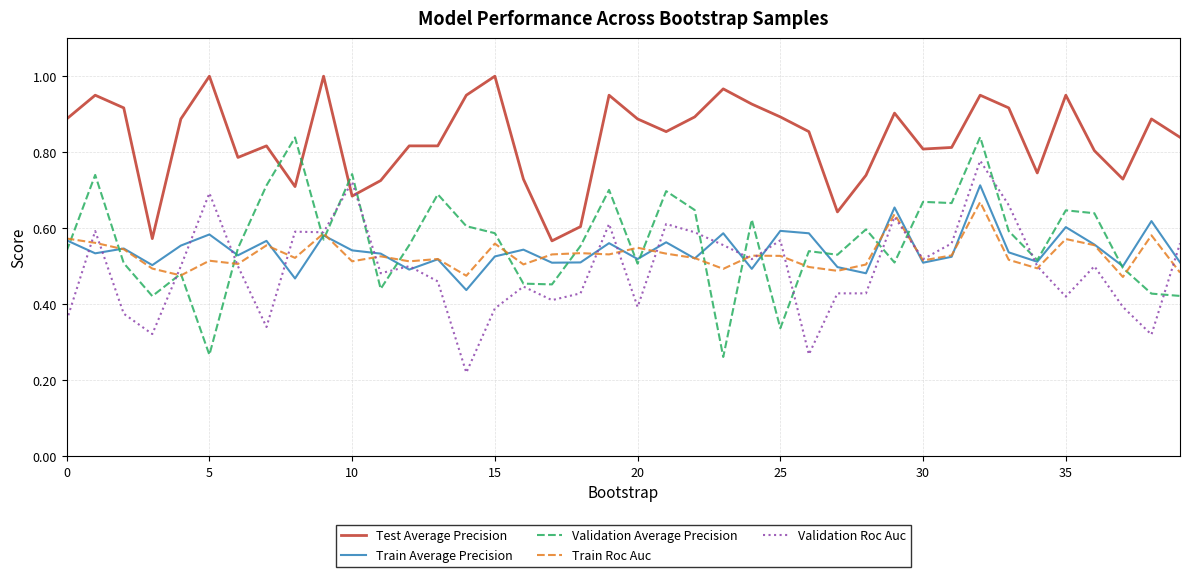

True or false: Test Average Precision and Train Average Precision intersect in this chart.

False